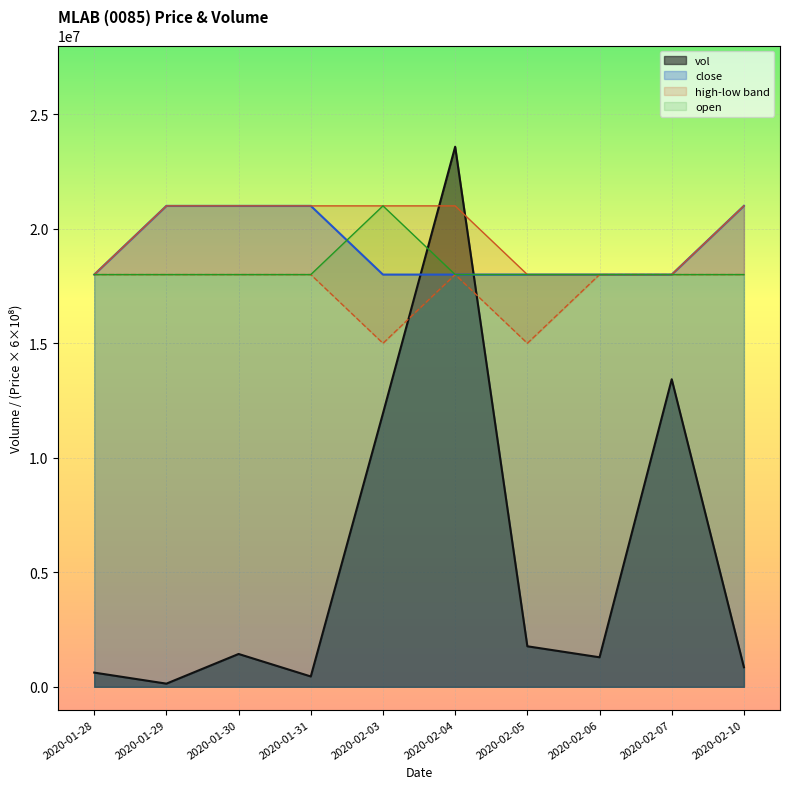

How many categories are shown in the chart?

10